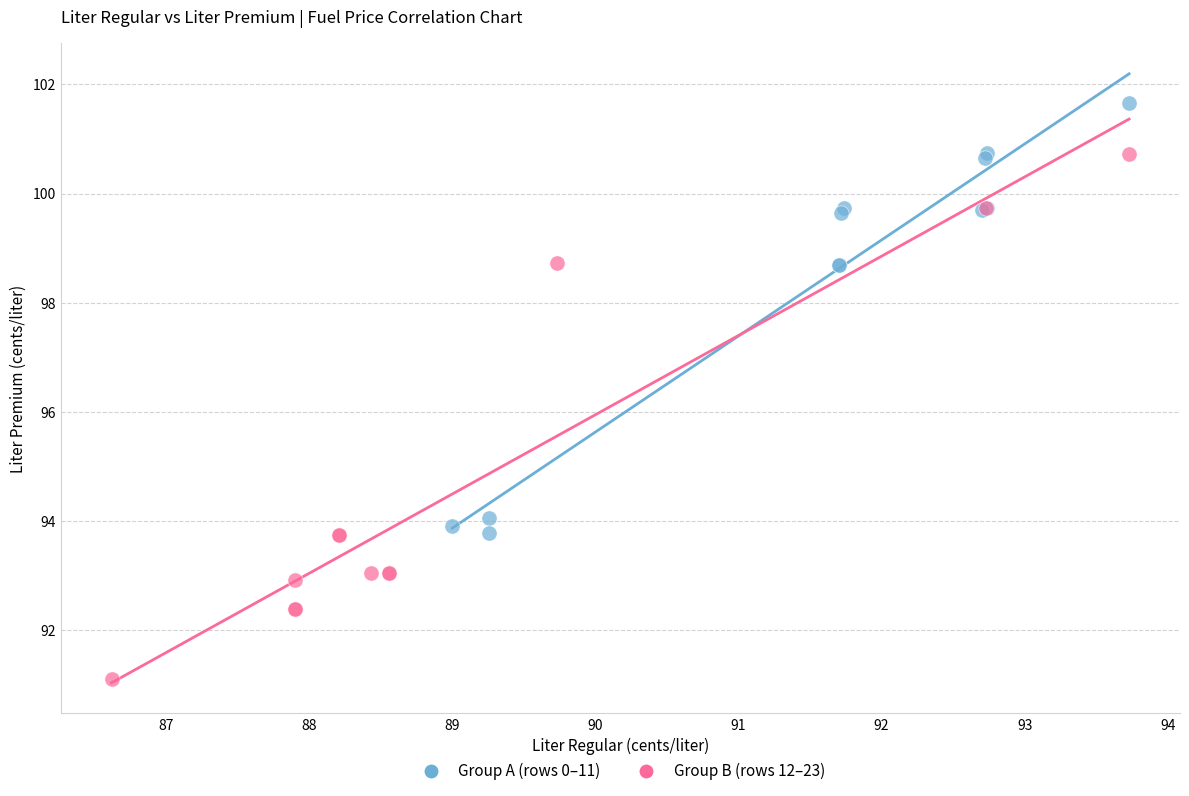

Which series has the widest spread of Y values?

Group B (rows 12–23)